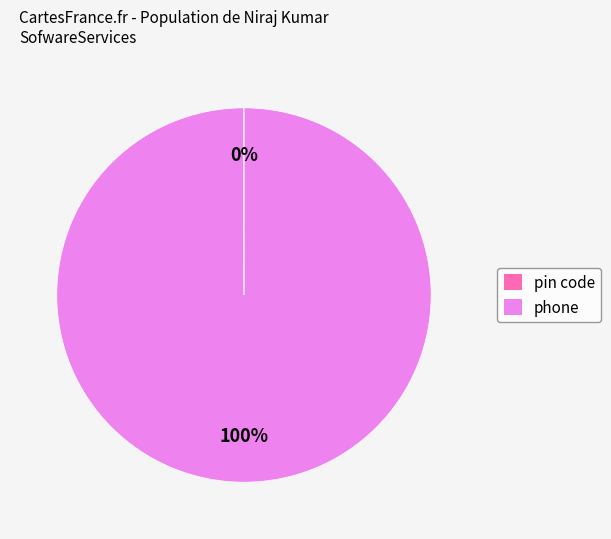

To the nearest percent, what is the average slice percentage?

50%